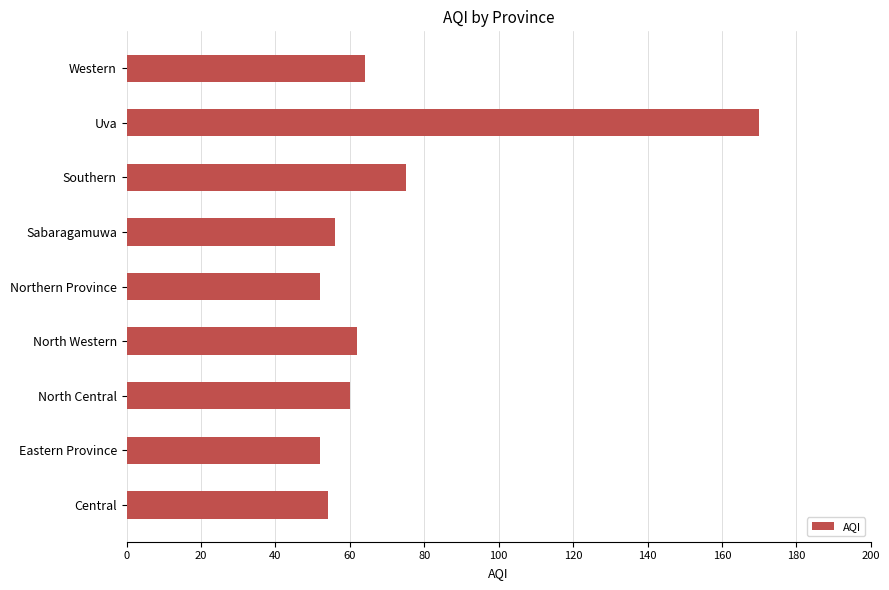

What value does the data have at North Central?

60